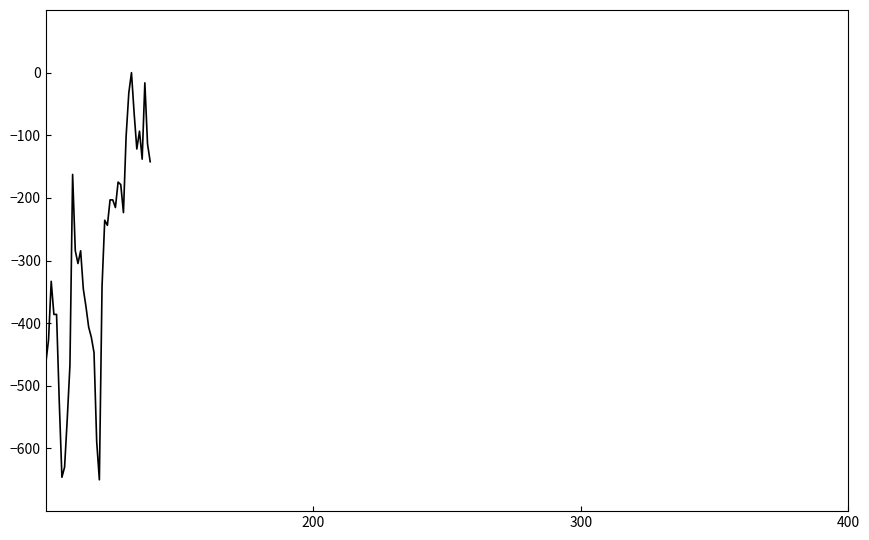

What is the smallest value displayed?

-650.0